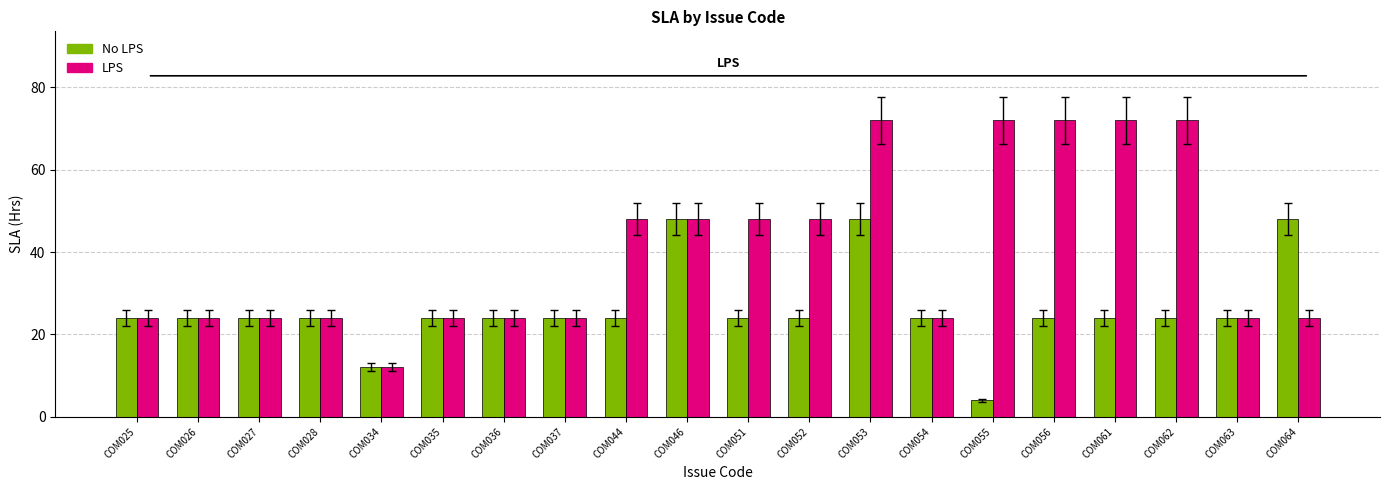

At which label does No LPS reach its minimum?

COM055